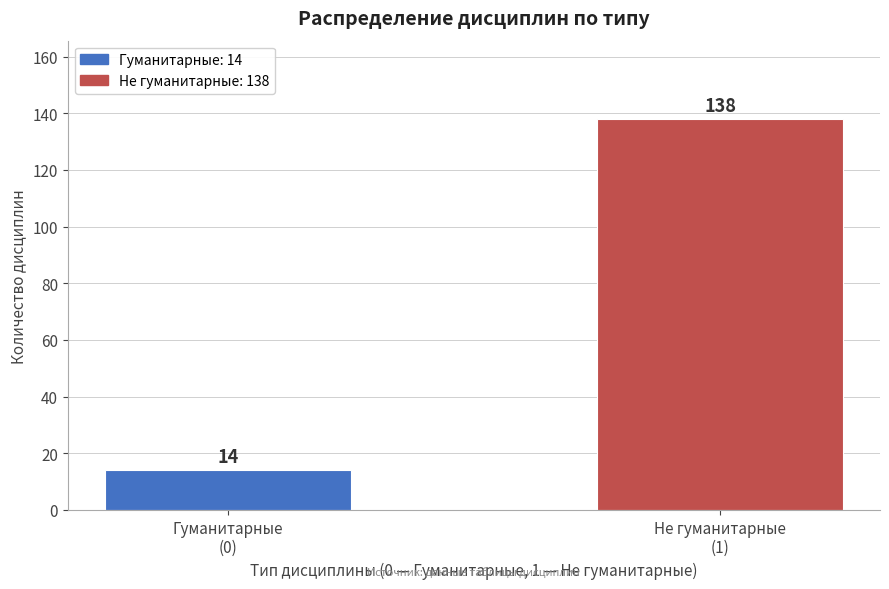

Reading right to left, extract all data points from this chart.

138	14